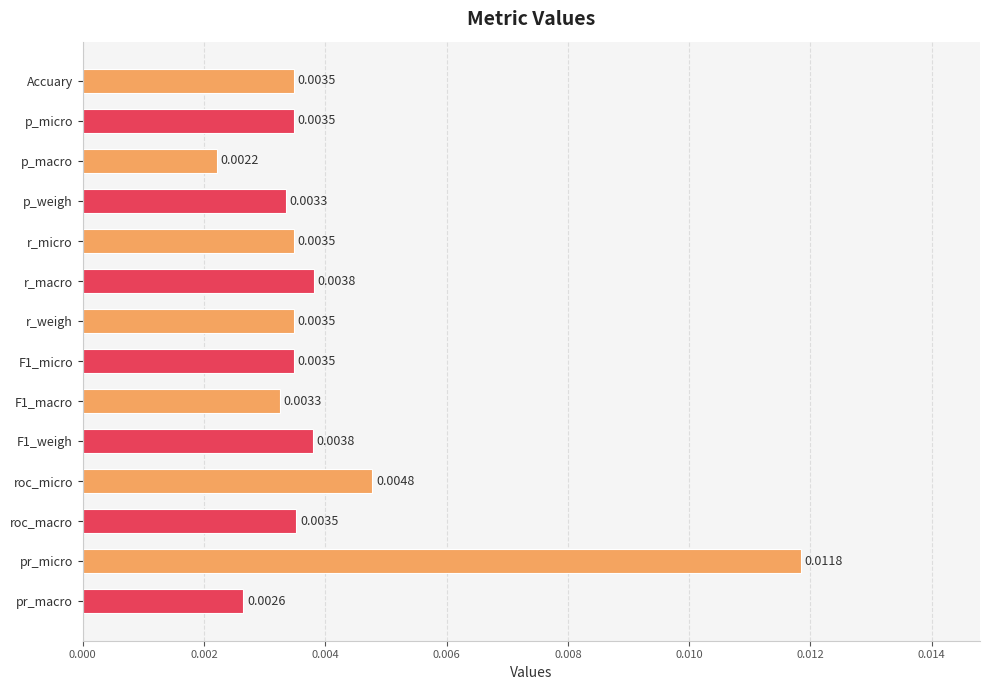

What is the label of the 14th bar from the bottom?

Accuary